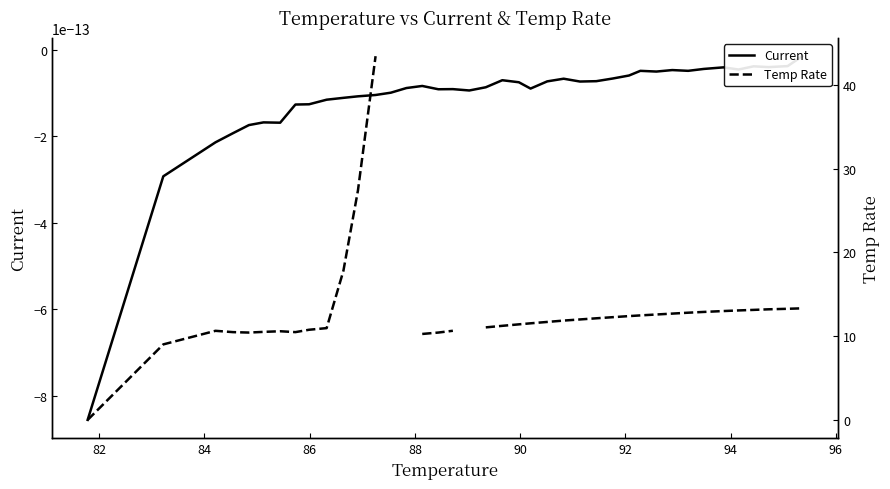

Is the value of Temp Rate at 88 greater than the value of Current at 88?

Yes